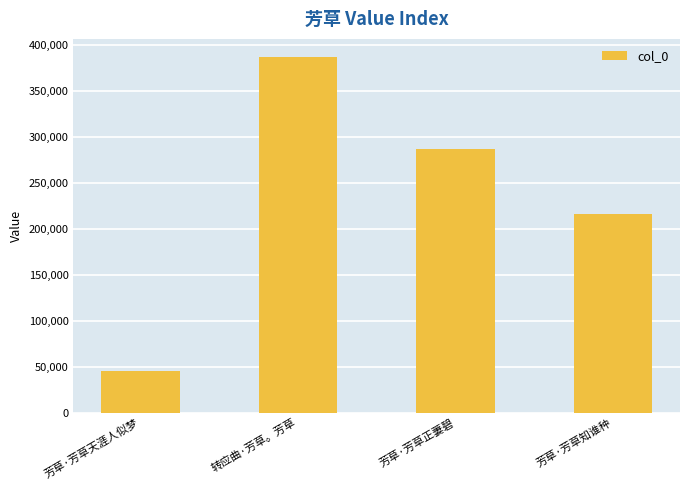

How many categories are shown in the chart?

4